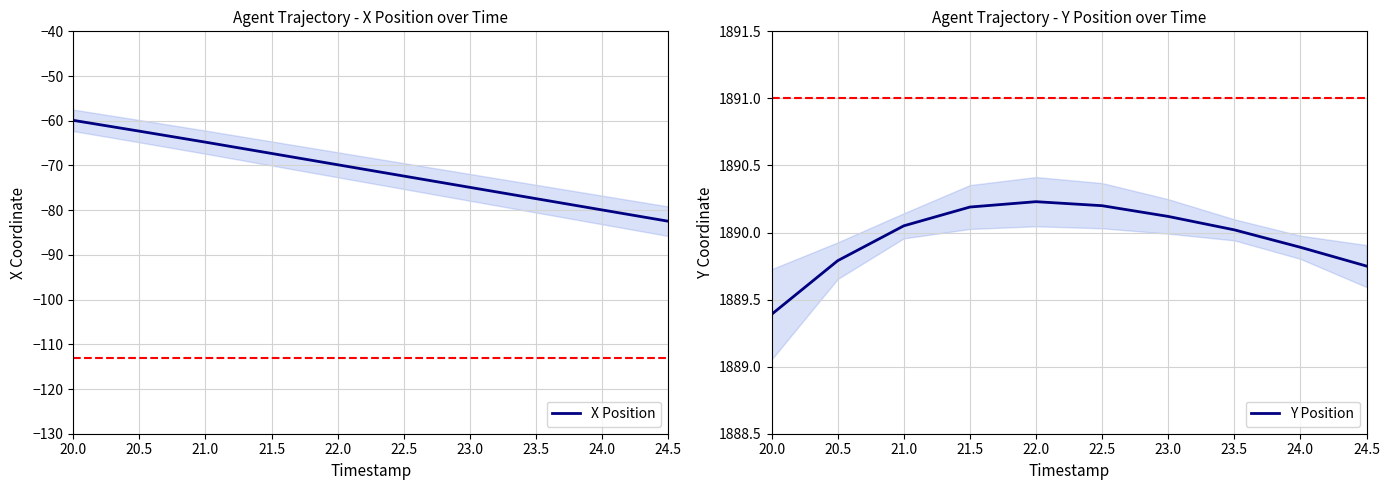

What is the average value of the Y Position series?

1890.0